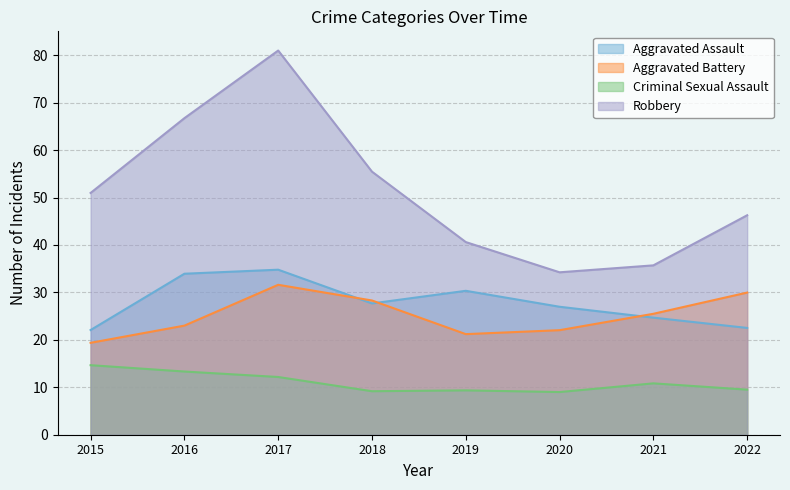

Which series has the largest total across all categories?

Robbery